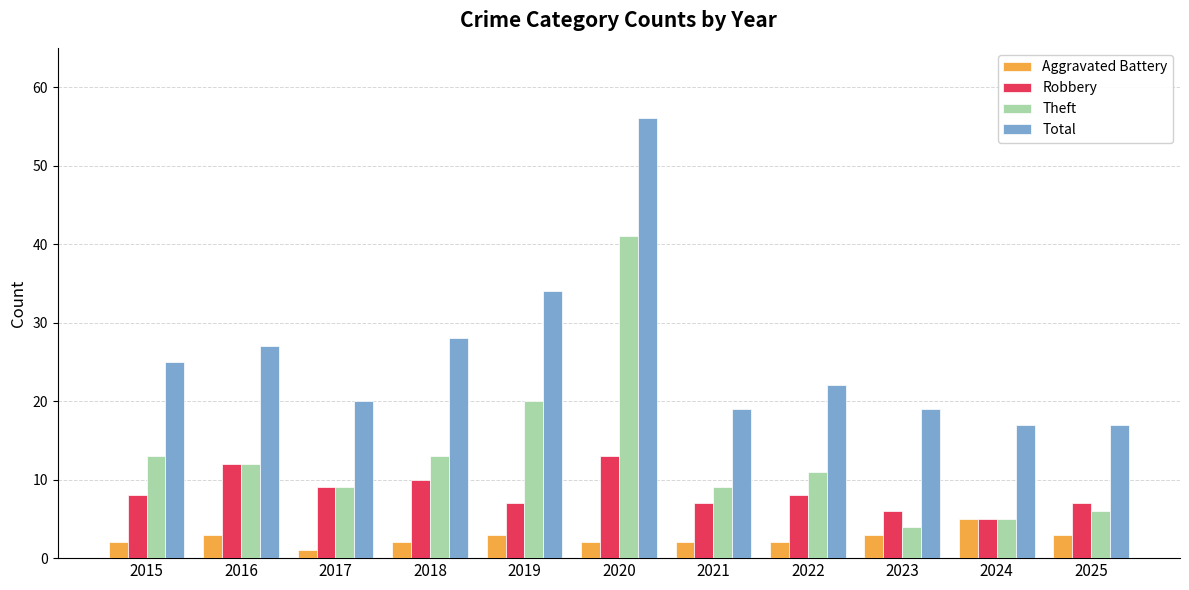

How many Aggravated Battery values are between 2 and 3?

9